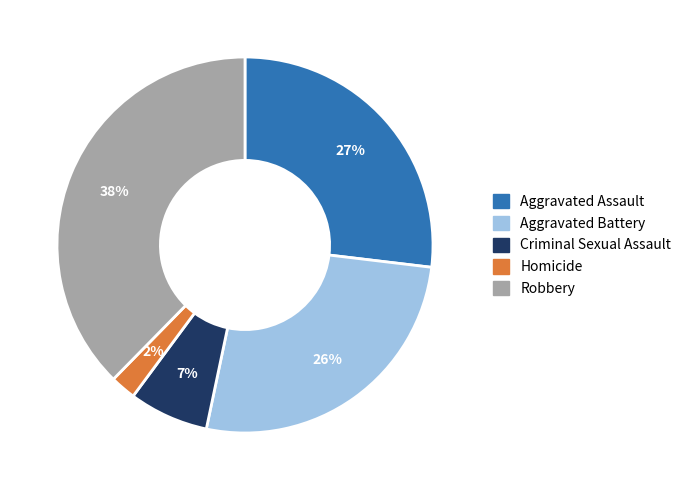

To the nearest percent, what percentage of the pie is Robbery?

38%